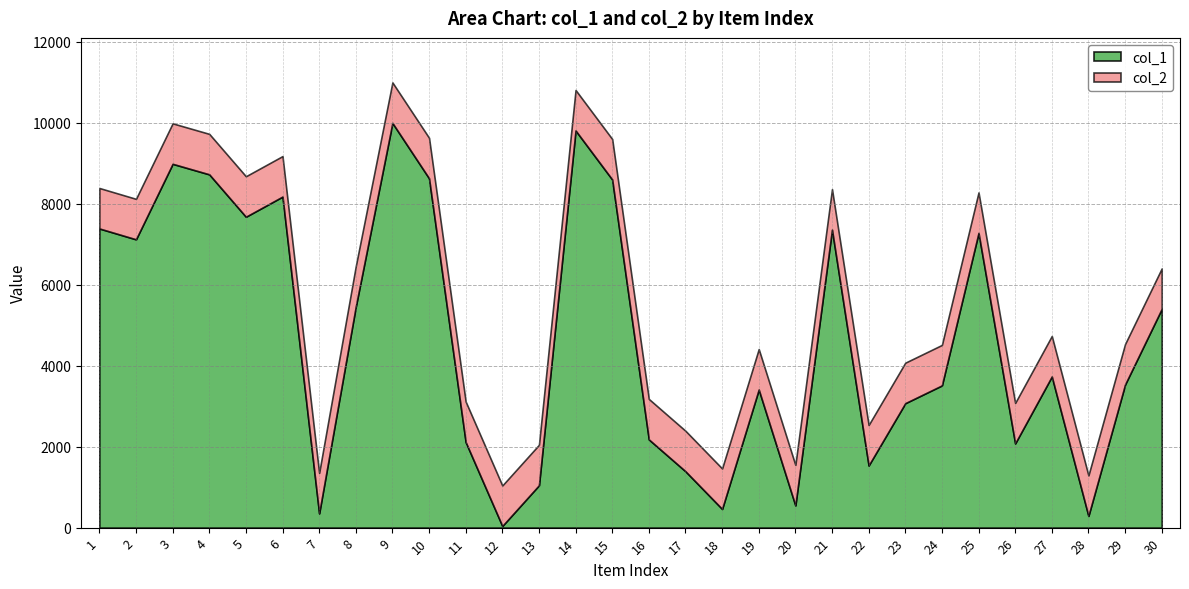

Which series has the largest range (max minus min)?

col_1